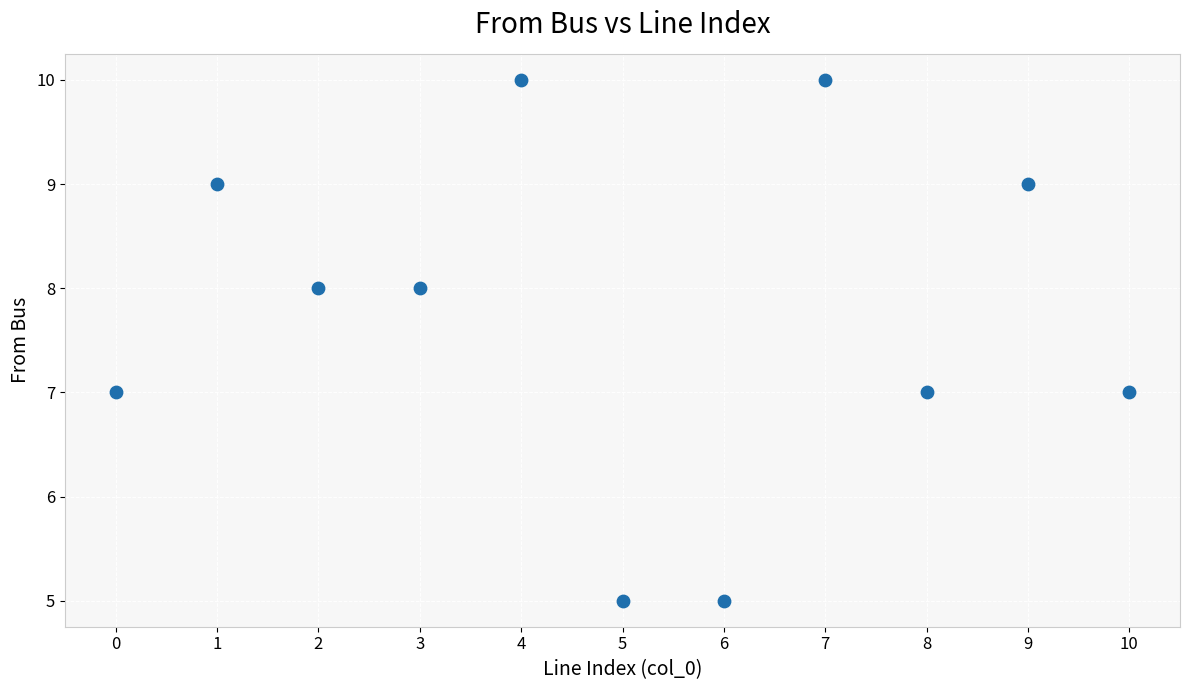

What is the range of Y values (max minus min)?

5